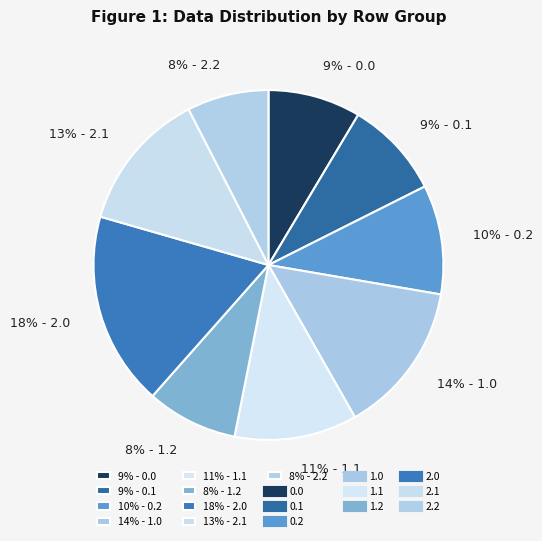

What percentage is the 14% - 1.0 slice, to the nearest percent?

14%